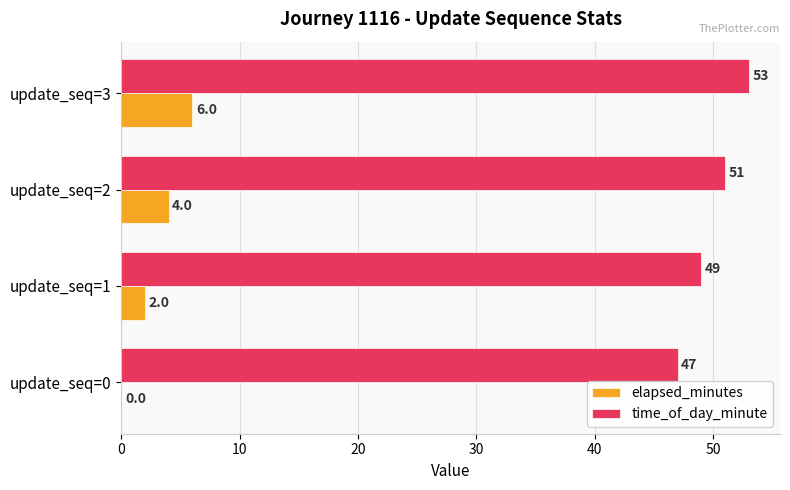

How many elapsed_minutes values are between 2 and 6?

3